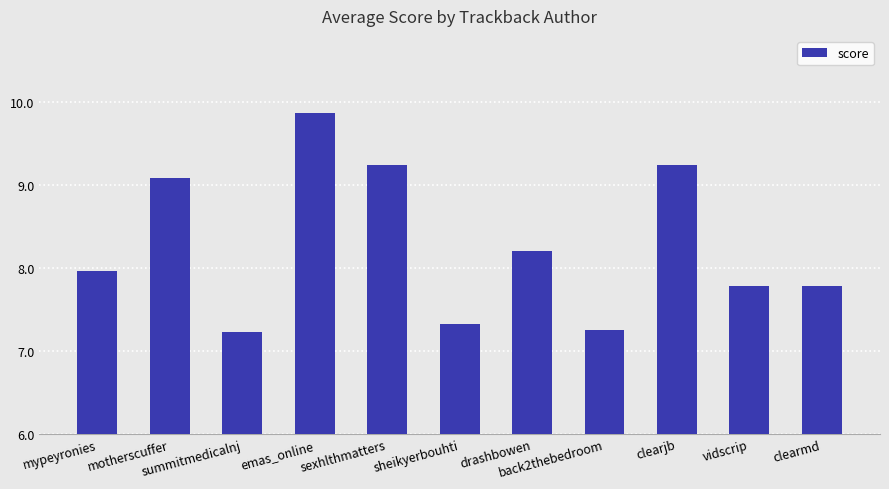

True or false: the data shows 7.3 at sheikyerbouhti.

True